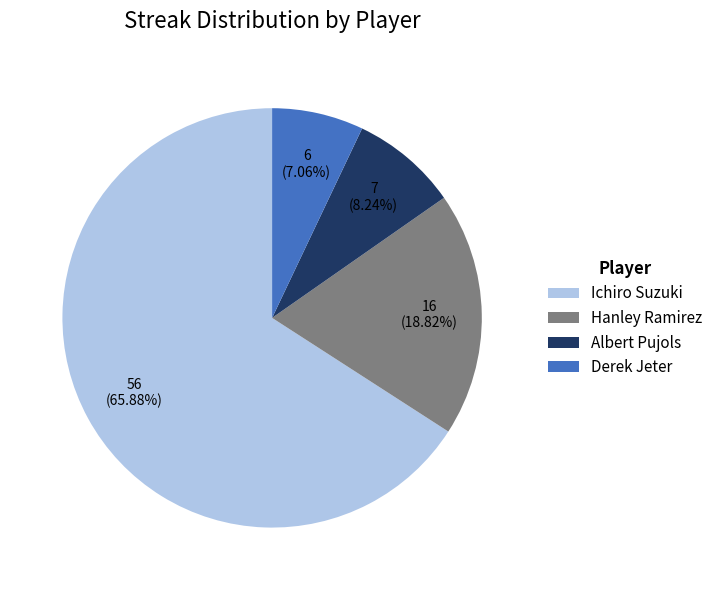

Which slice represents more than half of the pie?

Ichiro Suzuki